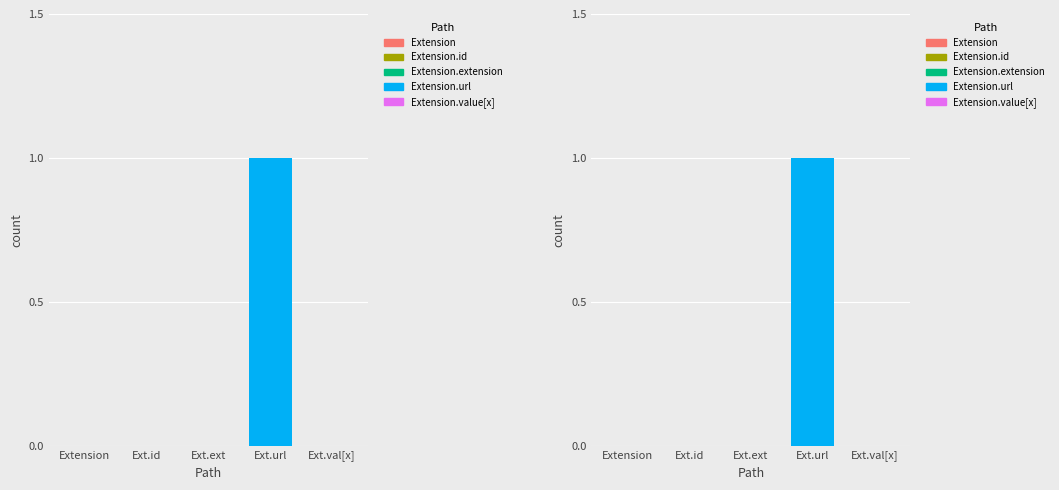

What is the label of the 2nd bar from the left?

Extension.id